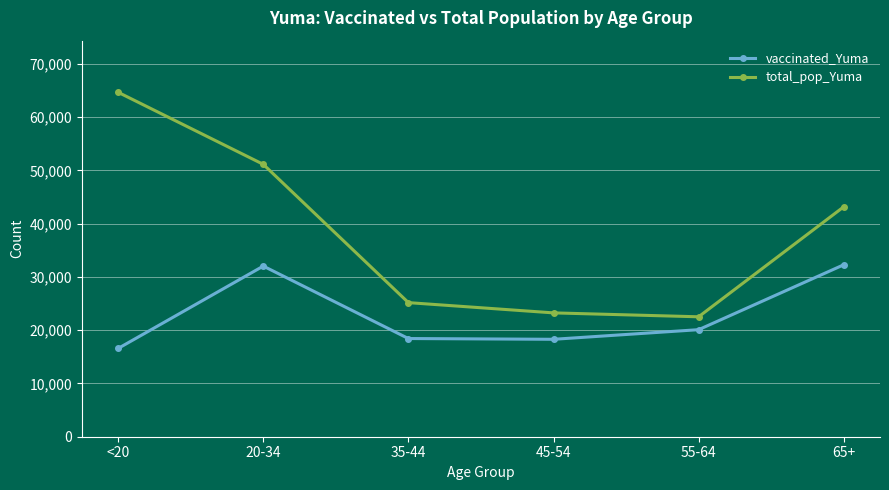

Between <20 and 35-44, which series saw the biggest shift?

total_pop_Yuma